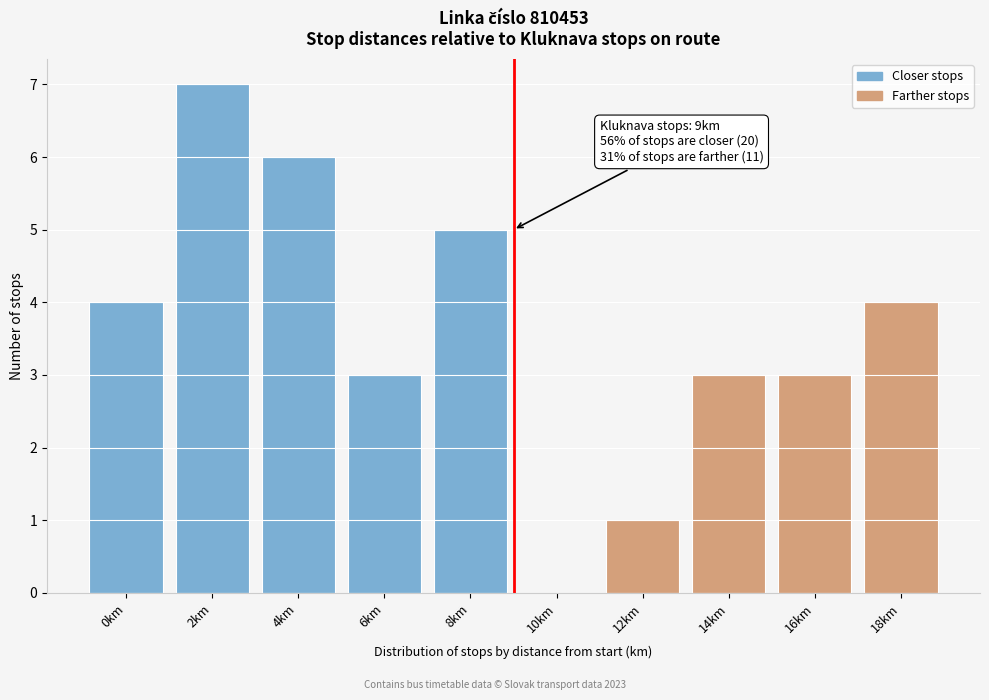

Reading left to right, transcribe all the data shown in this chart.

0km=4	2km=7	4km=6	6km=3	8km=5	10km=0	12km=1	14km=3	16km=3	18km=4